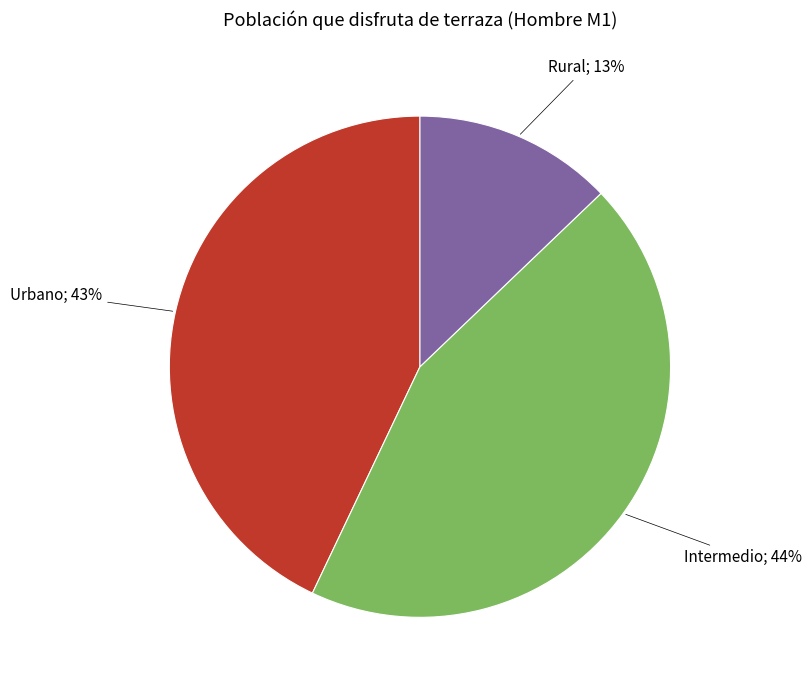

To the nearest percent, what is the average slice percentage?

33%